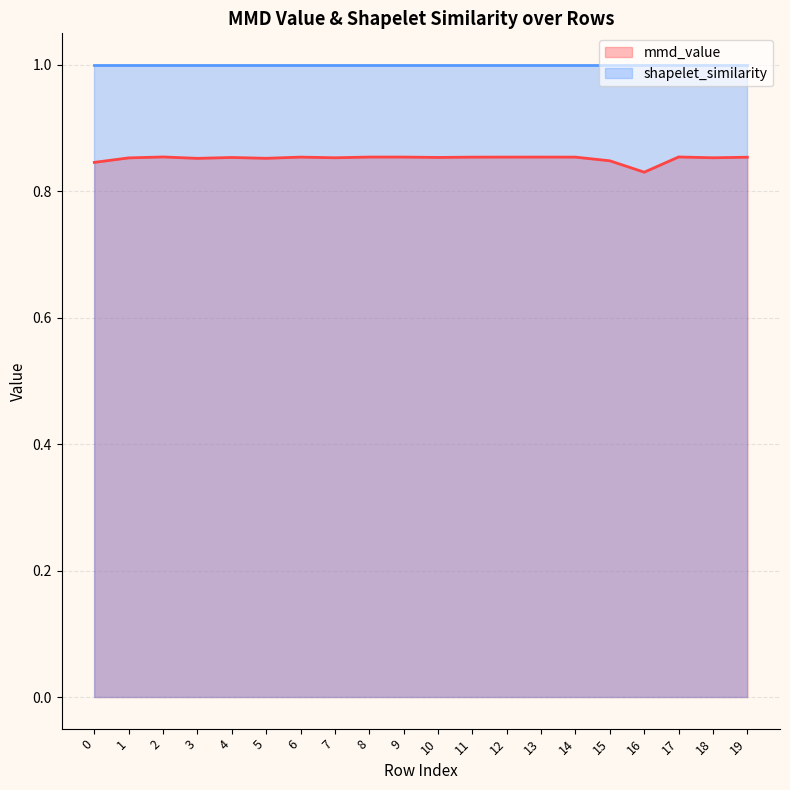

How many interior local valleys (lower than both neighbors) does the data have?

6